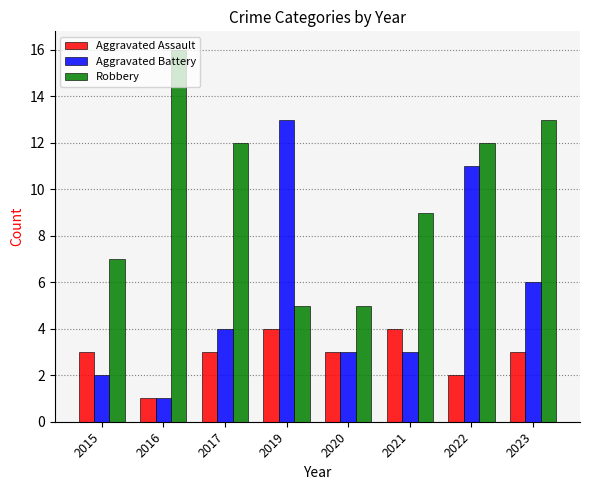

What is the difference between the highest and lowest values at 2015?

5